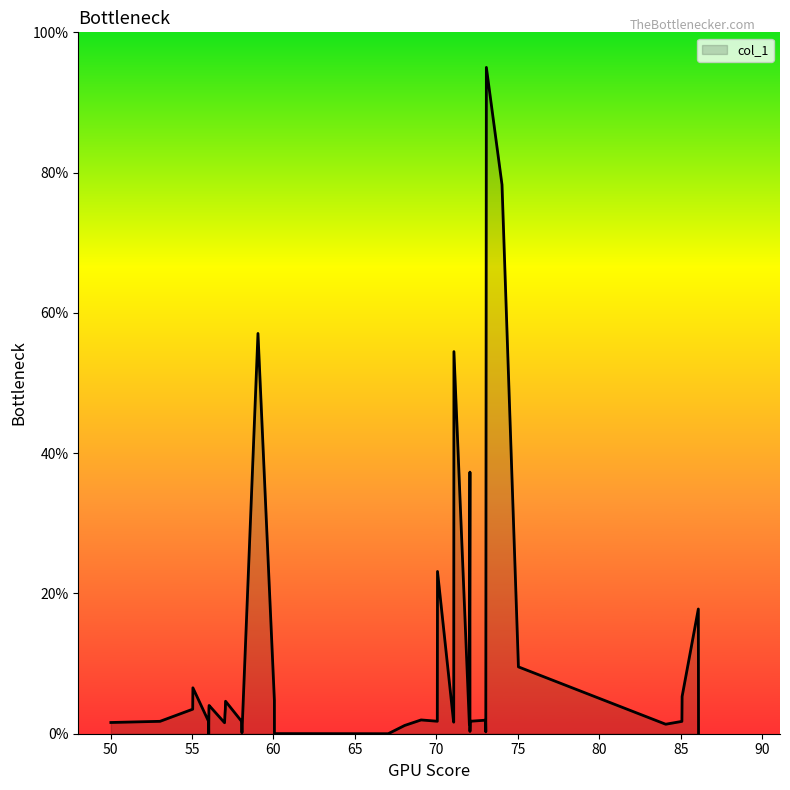

What is the difference between the maximum and minimum values?

95.0